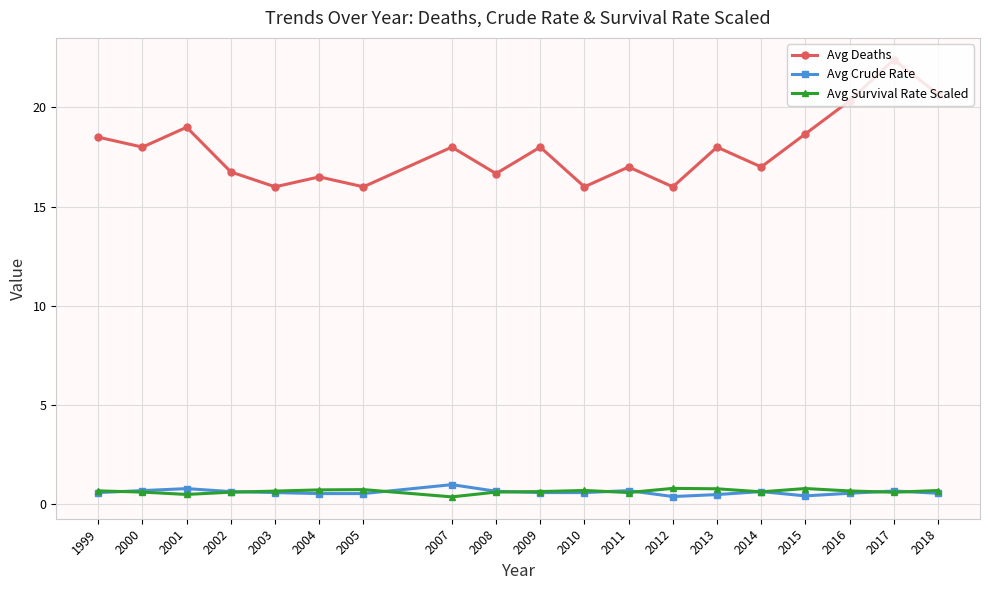

At how many categories does at least one series exceed 13?

19